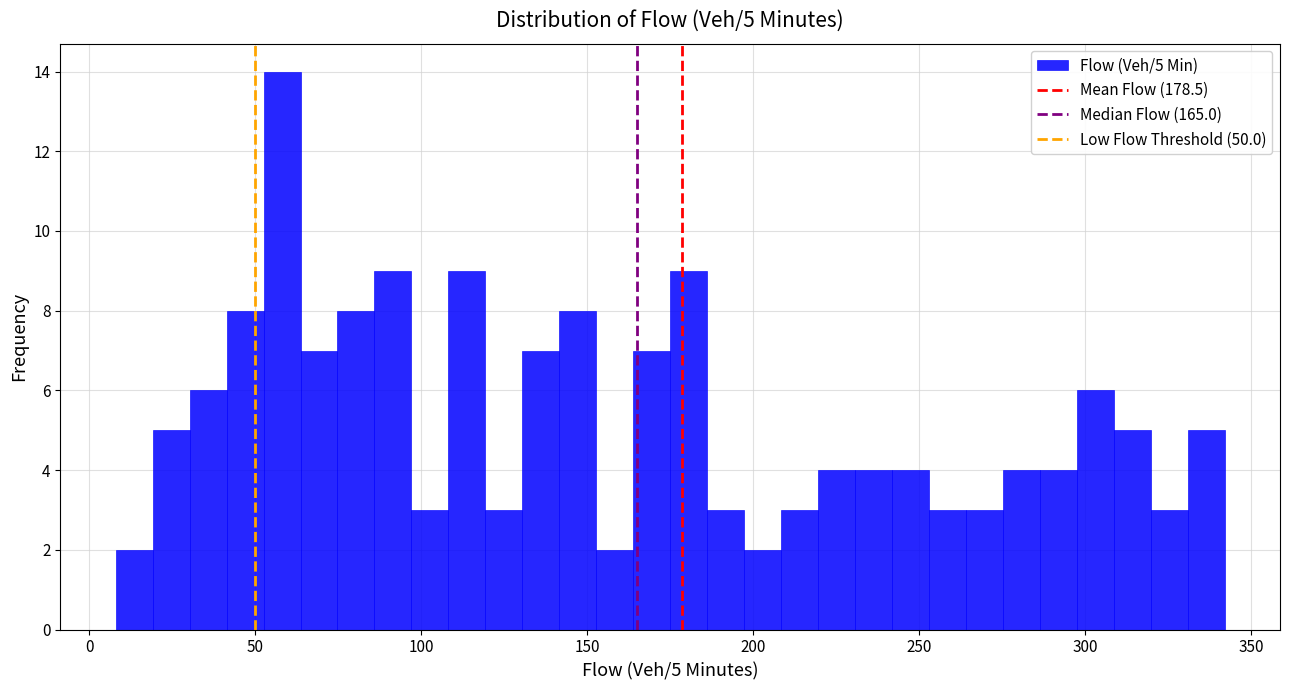

Around what value on the x-axis is the tallest bar? Give the approximate position of its centre, as read against the axis.

60